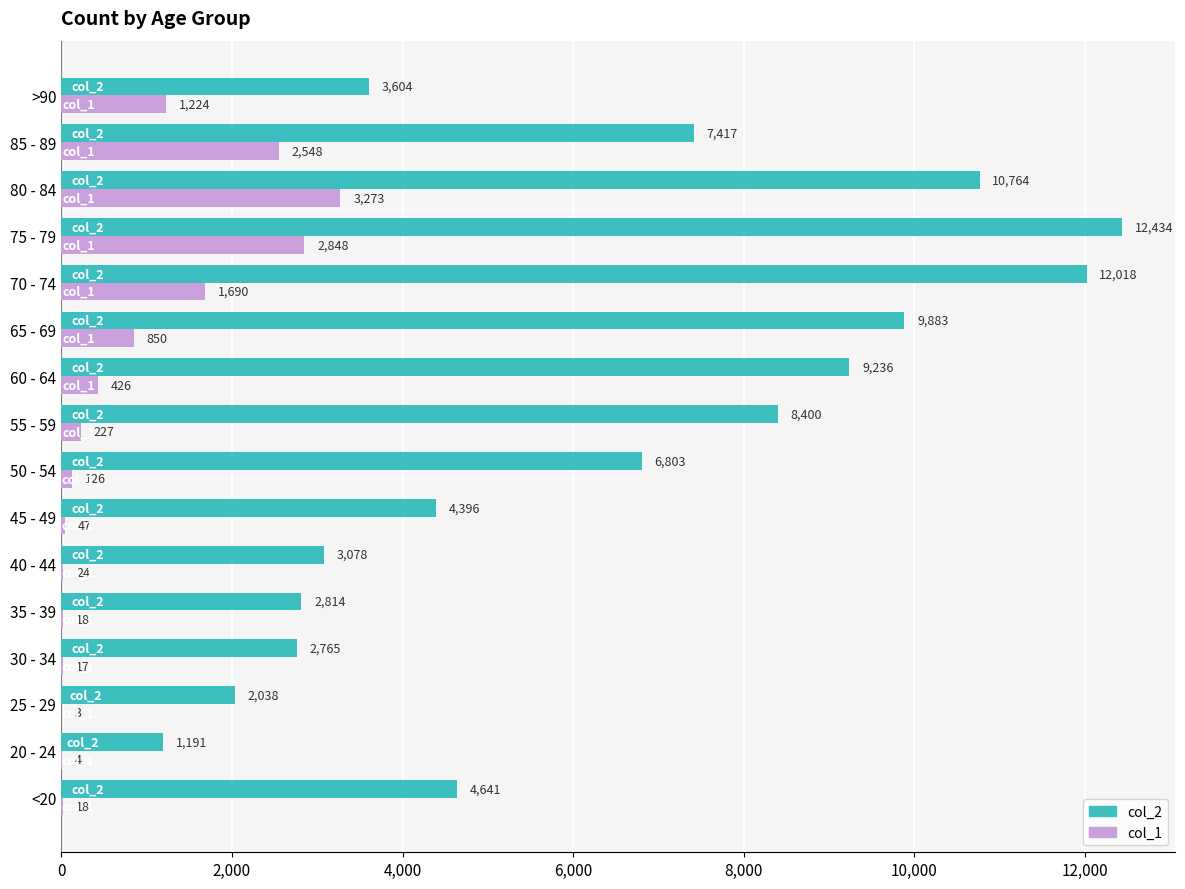

What is the sum of all col_2 values?

101482